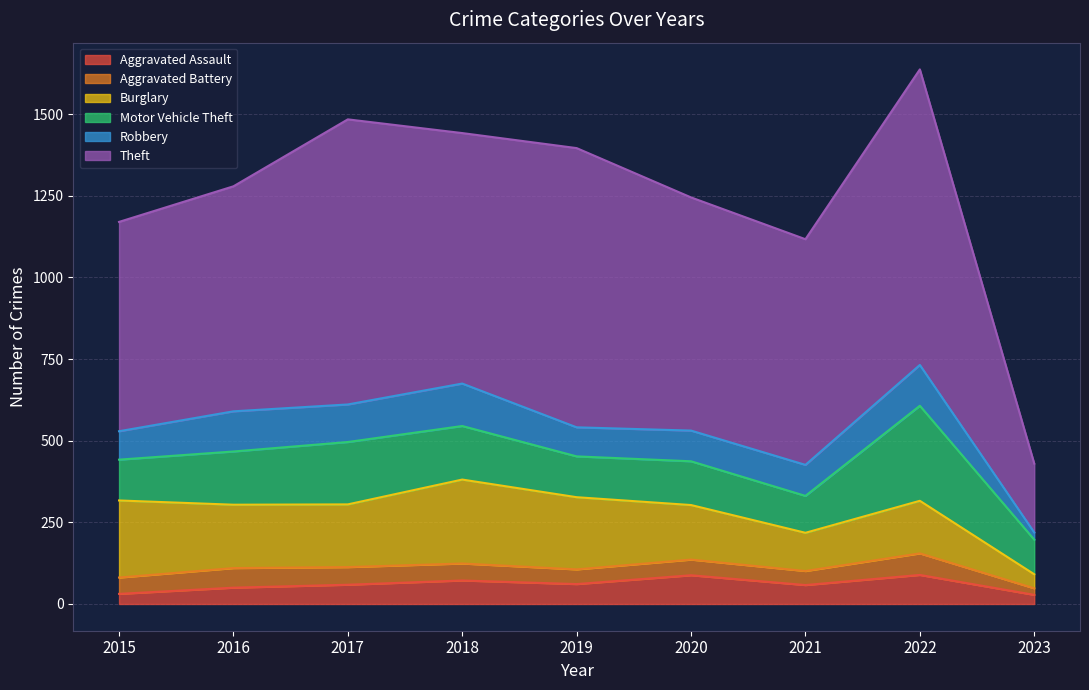

The value of Aggravated Battery at 2023 is 20. True or false?

True